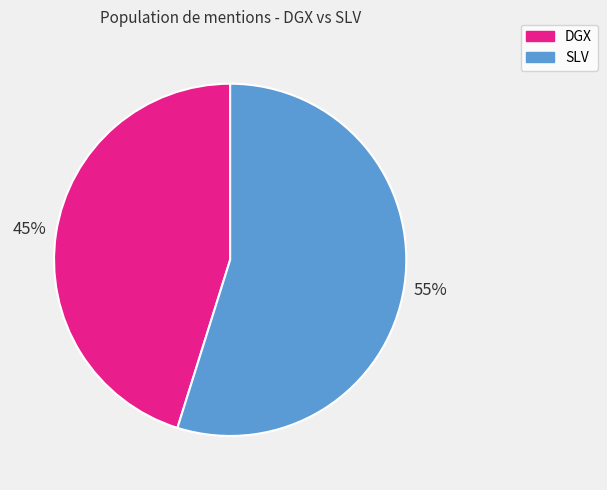

Do SLV and DGX together represent more than half of the pie?

Yes